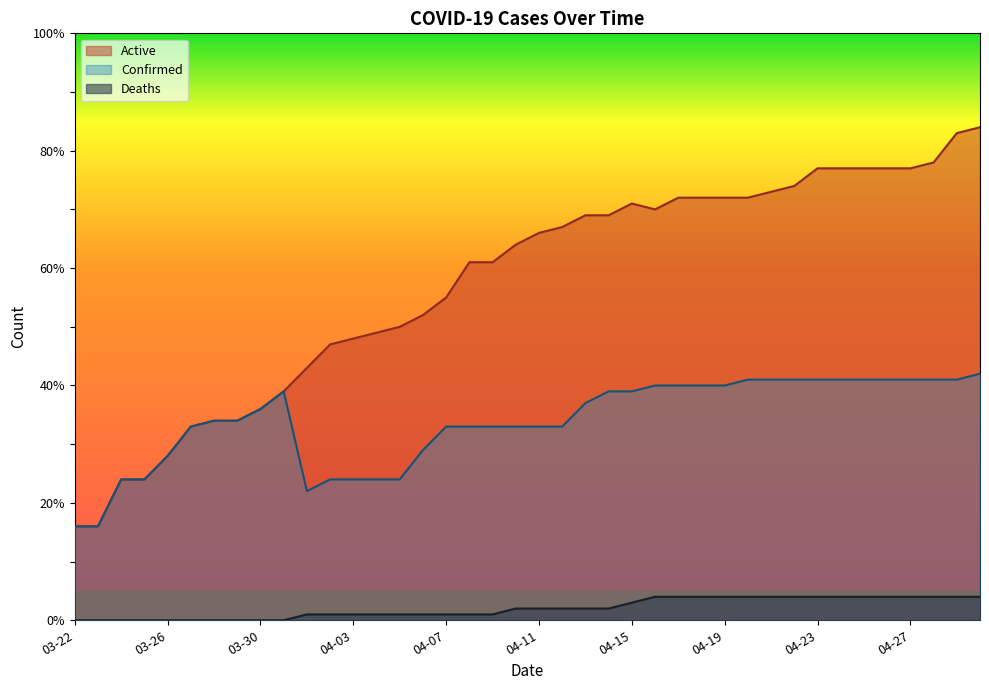

Where is Active nearest to the value 50?

04-05